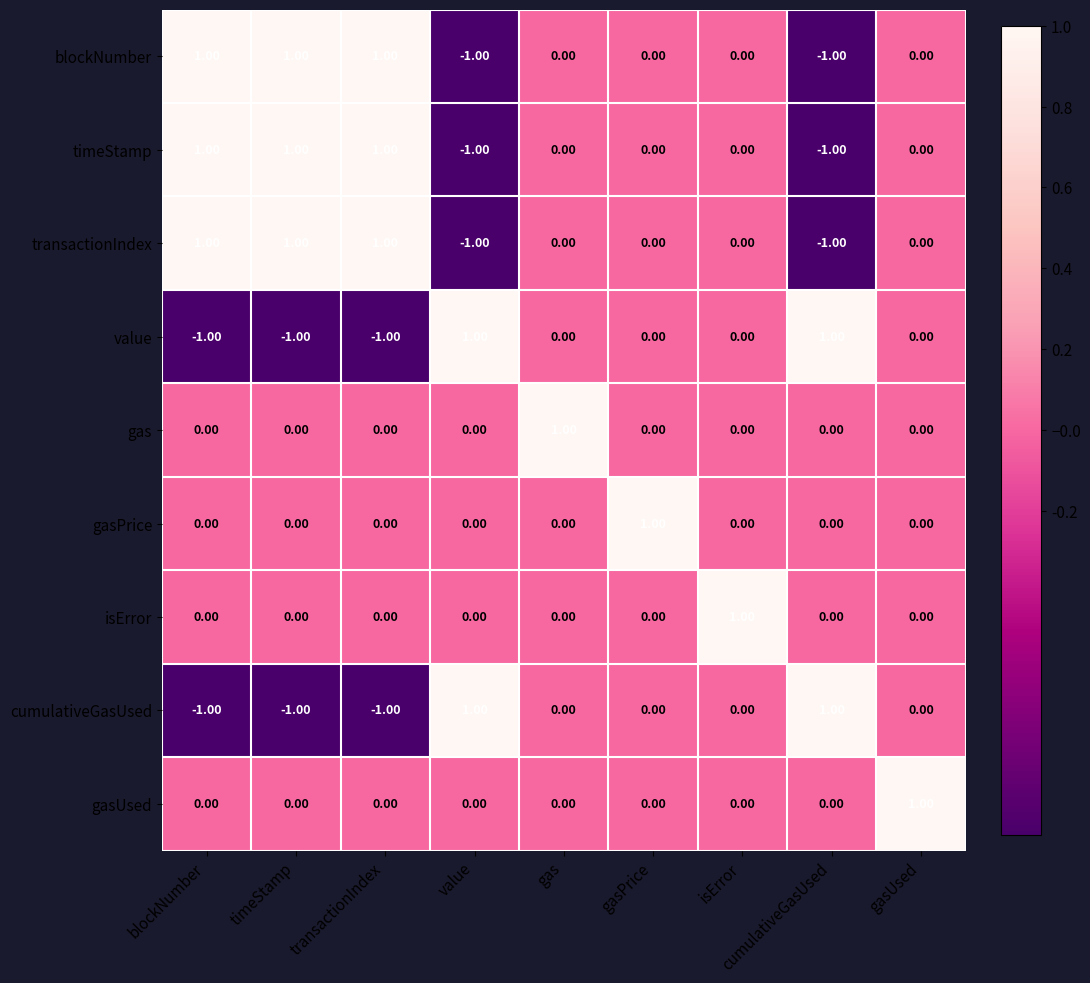

Where does the cumulativeGasUsed series first go above 0?

value